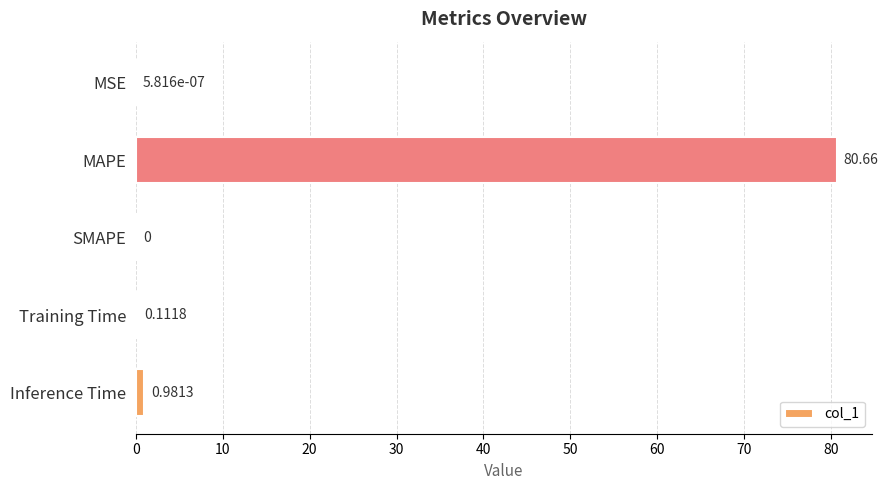

What is the change in value from MSE to Inference Time?

+1.0